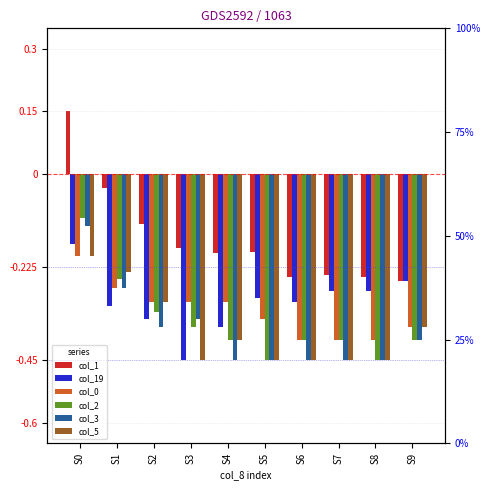

True or false: col_3 has a value of -0.5 at S8.

True